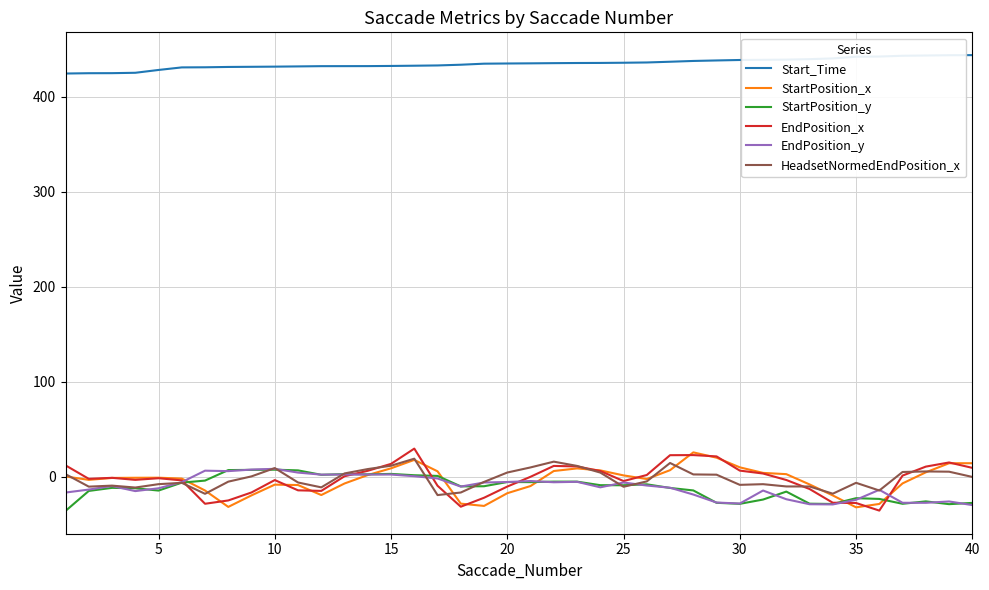

True or false: EndPosition_x and Start_Time intersect in this chart.

False